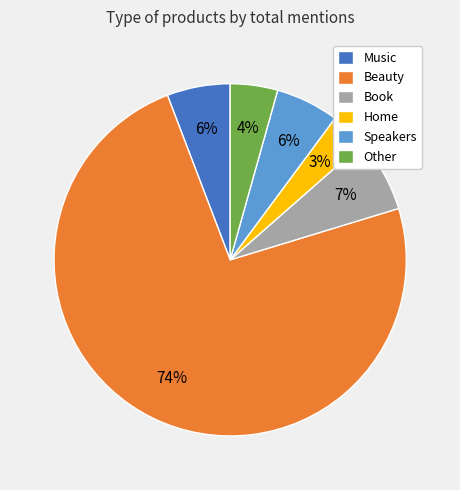

What percentage is the Other slice, to the nearest percent?

4%